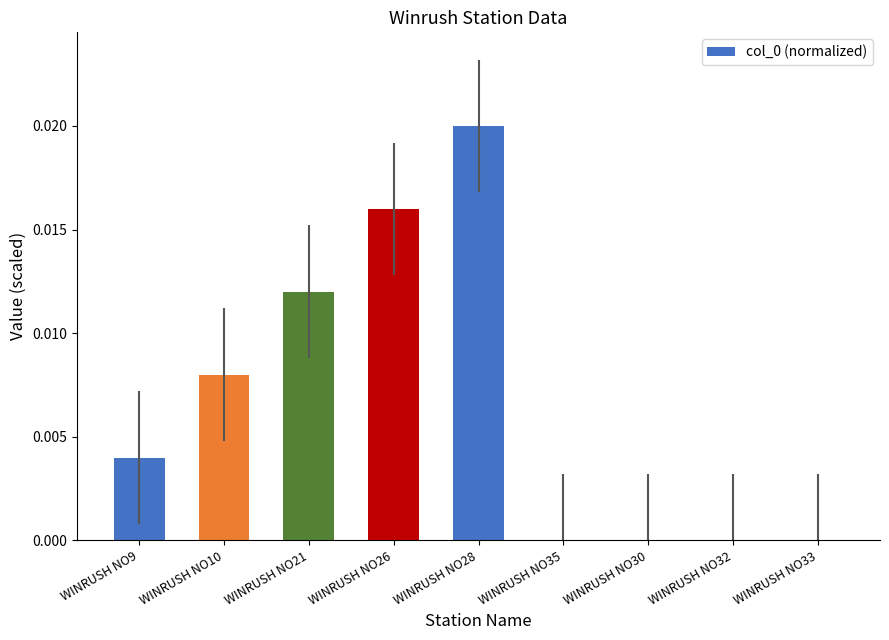

How many distinct data groups are displayed?

1